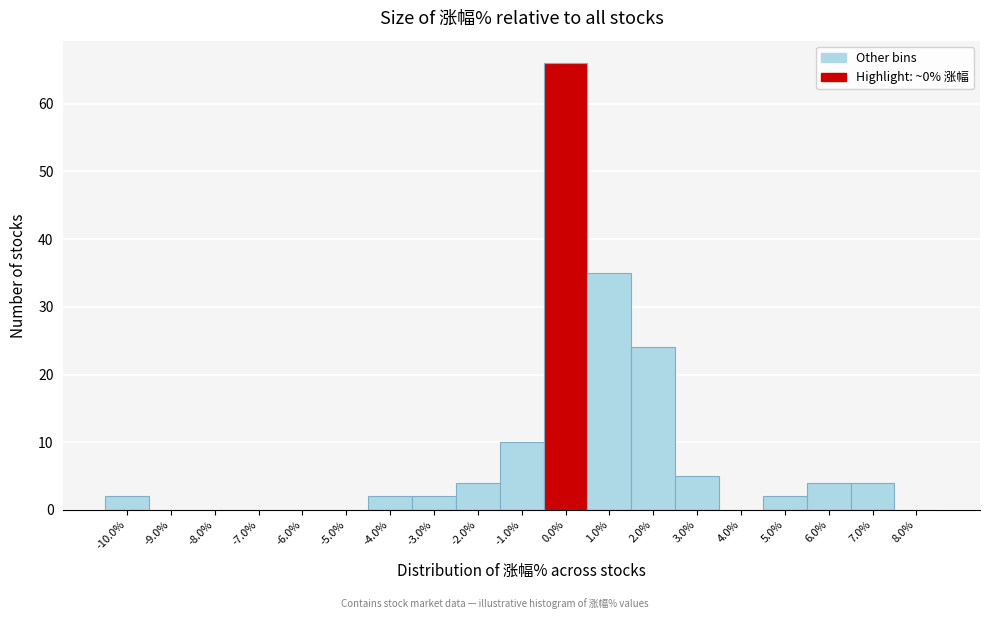

Reading left to right, list every bar in this chart as the range it spans on the x-axis followed by its height. The values are not printed on the chart, so give them approximately, as read against the axis.

-10.5 to -9.5: 2
-9.5 to -8.5: 0
-8.5 to -7.5: 0
-7.5 to -6.5: 0
-6.5 to -5.5: 0
-5.5 to -4.5: 0
-4.5 to -3.5: 2
-3.5 to -2.5: 2
-2.5 to -1.5: 4
-1.5 to -0.5: 10
-0.5 to 0.5: 66
0.5 to 1.5: 35
1.5 to 2.5: 24
2.5 to 3.5: 5
3.5 to 4.5: 0
4.5 to 5.5: 2
5.5 to 6.5: 4
6.5 to 7.5: 4
7.5 to 8.5: 0